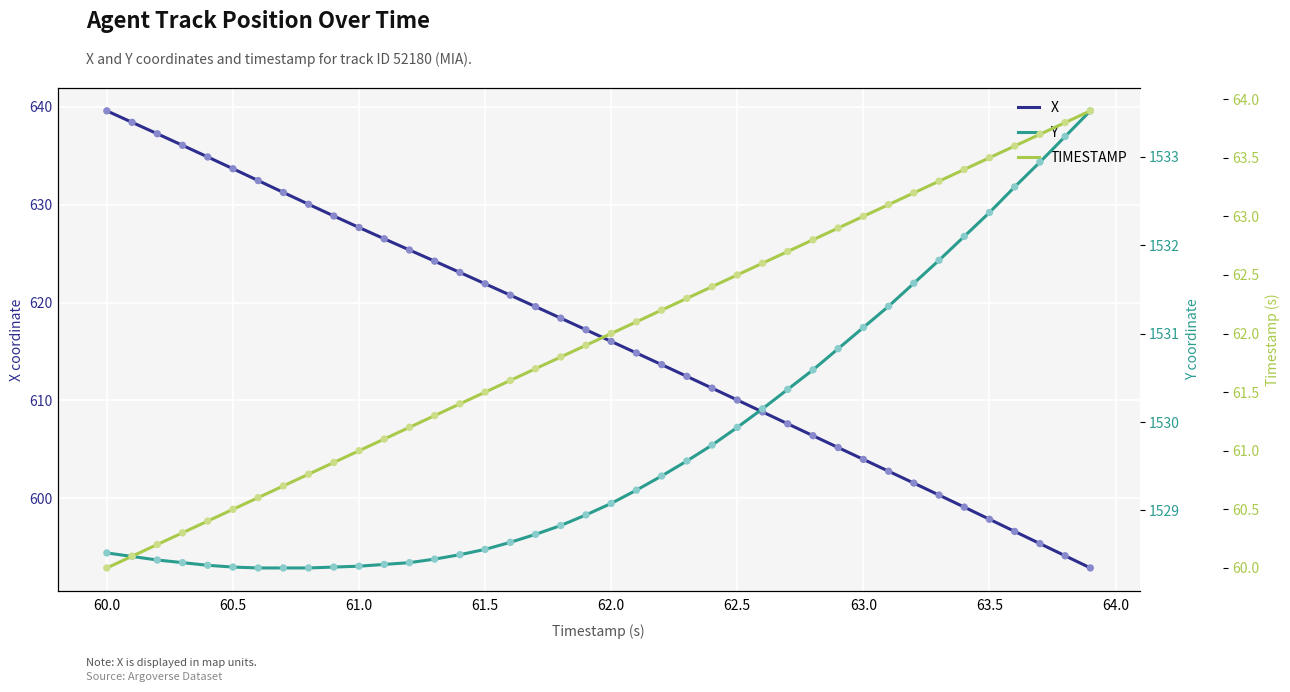

Which series reaches the maximum Y coordinate?

Y